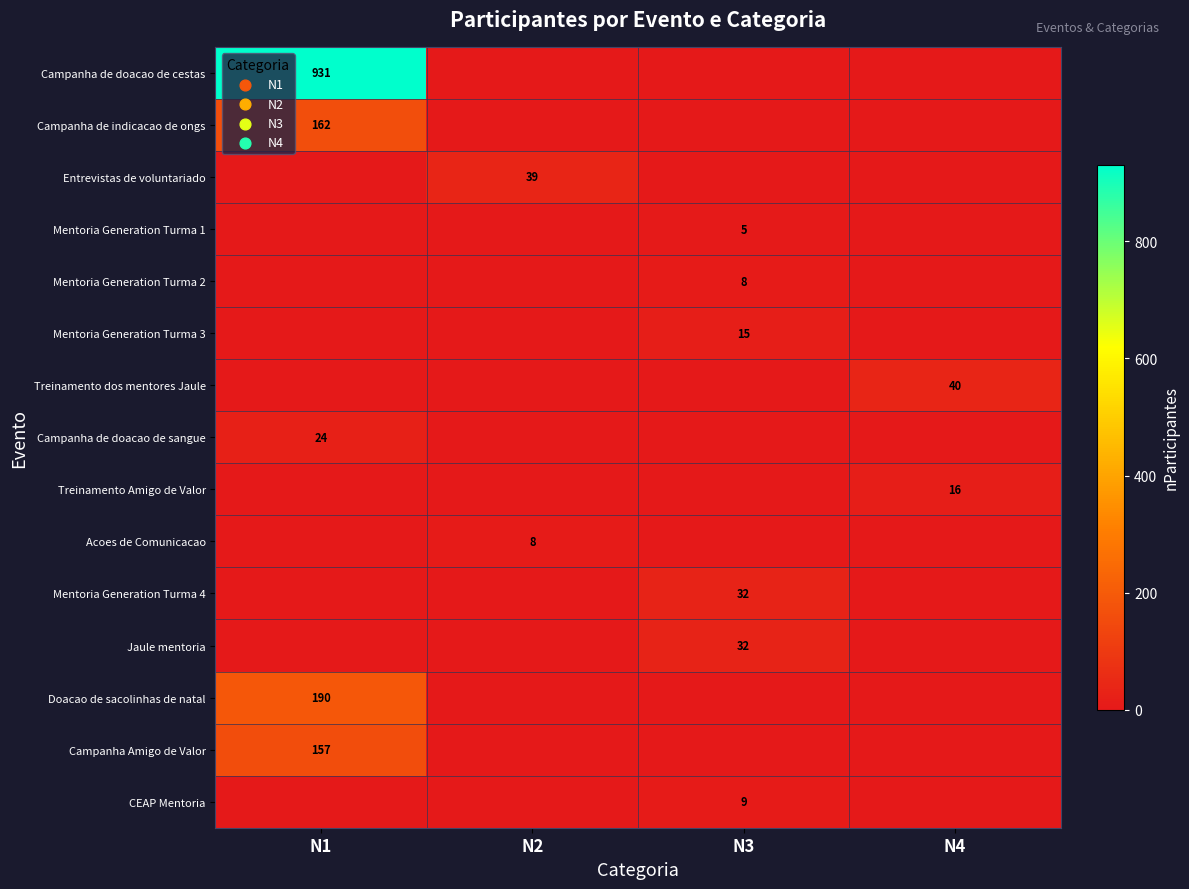

The value of Campanha de doacao de sangue at N1 is 37. True or false?

False